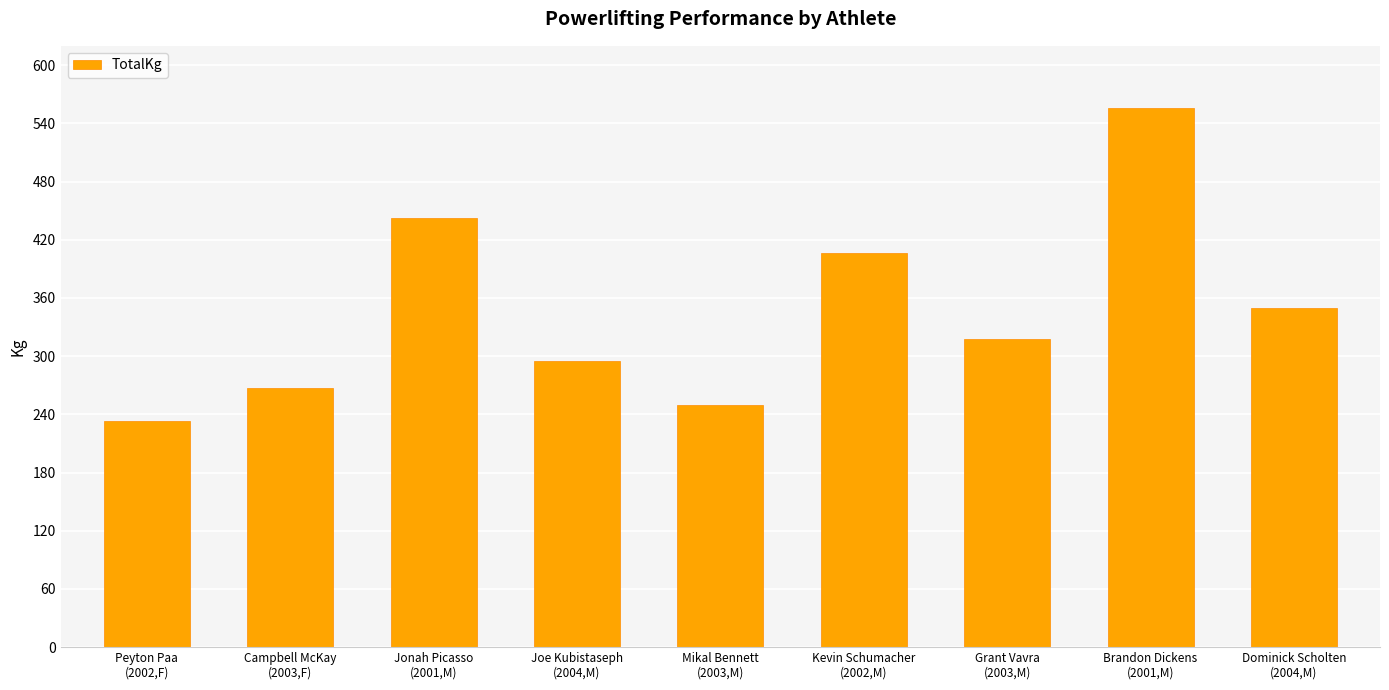

What is the value of the 4th bar from the left?

294.8